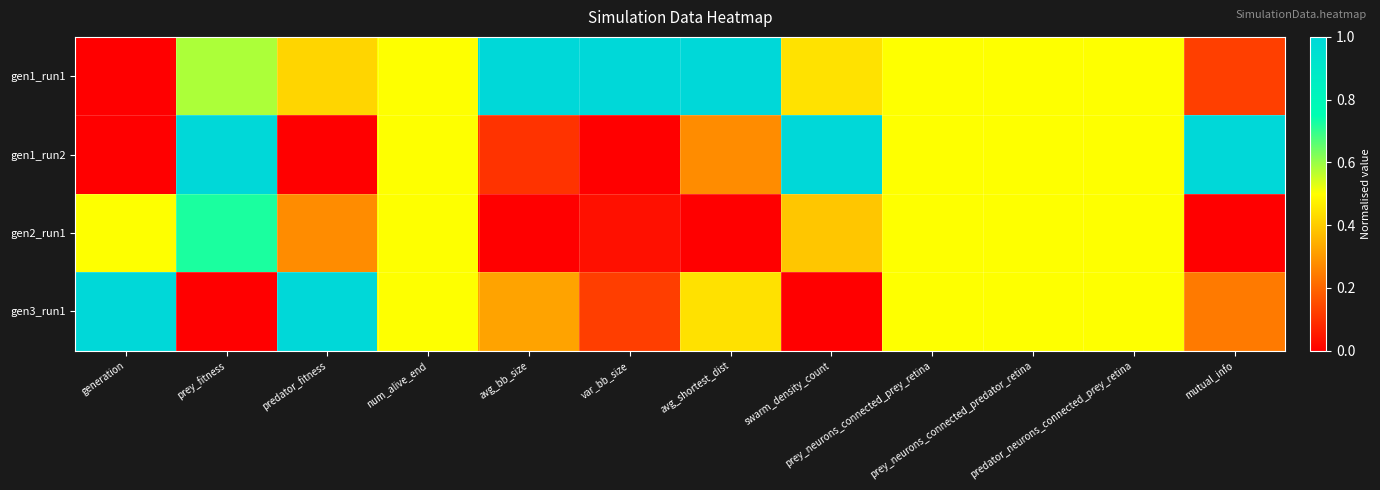

Rank the series at var_bb_size from highest to lowest value.

gen1_run1, gen3_run1, gen2_run1, gen1_run2